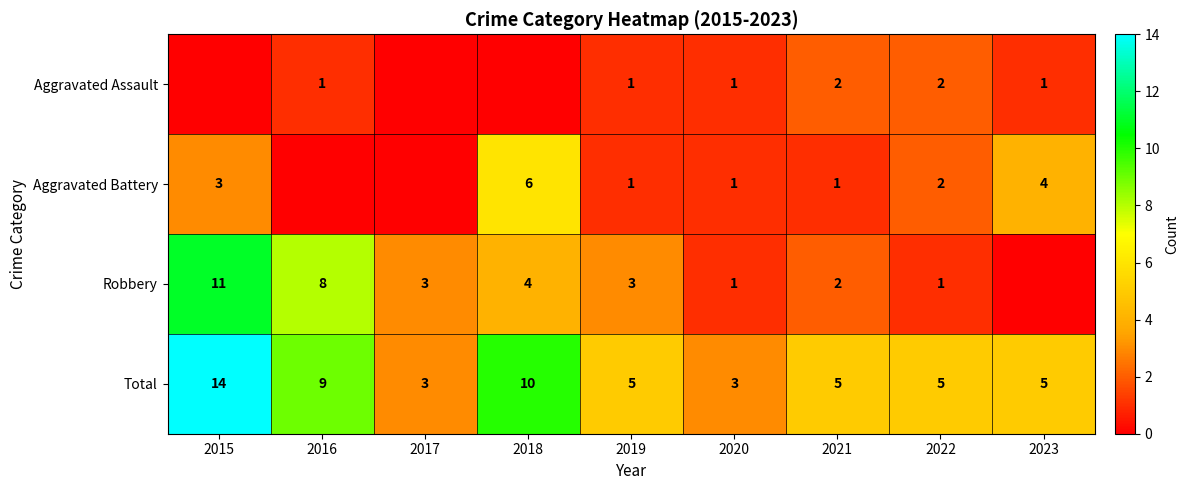

What is the maximum value for Total?

14